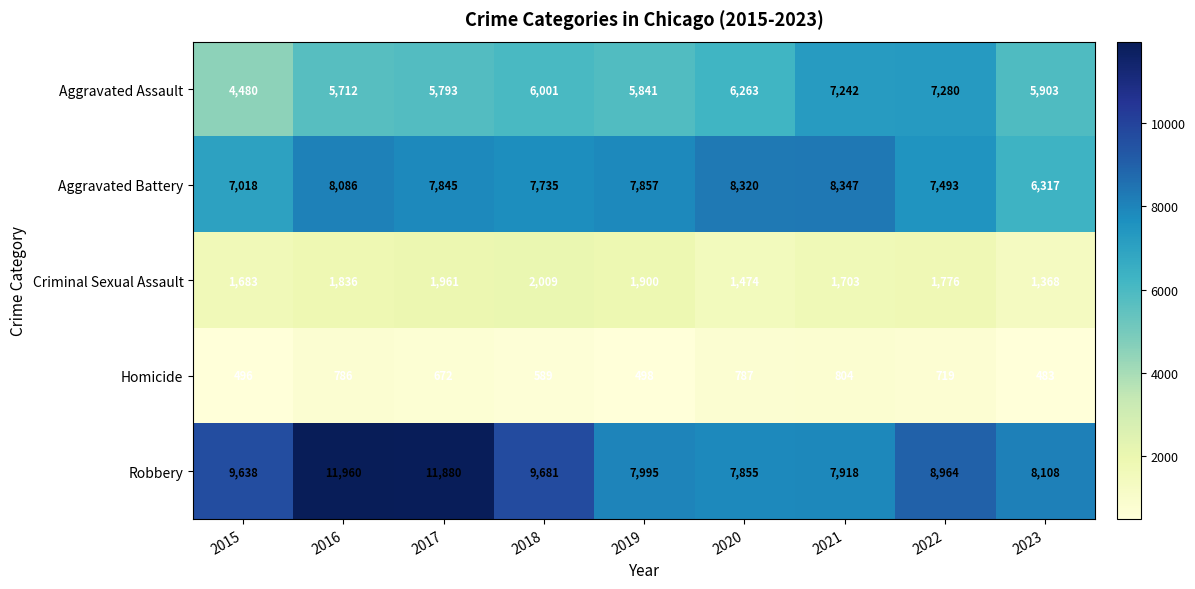

Rank the series by their maximum value, from lowest to highest.

Homicide, Criminal Sexual Assault, Aggravated Assault, Aggravated Battery, Robbery